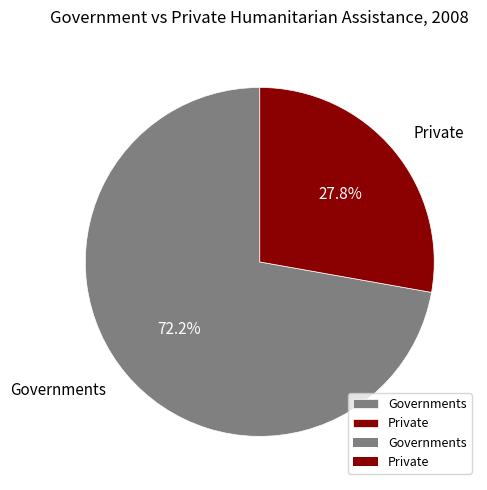

To the nearest percent, what is the difference between the largest and smallest slice percentages?

44%